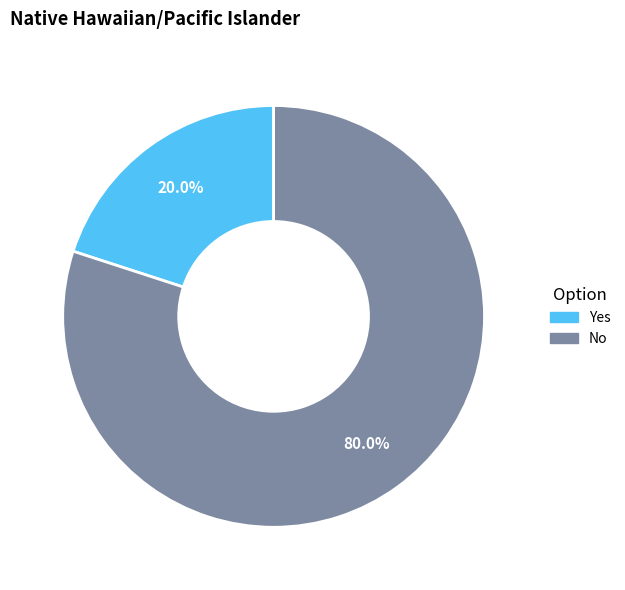

Does No account for over 50% of the chart?

Yes